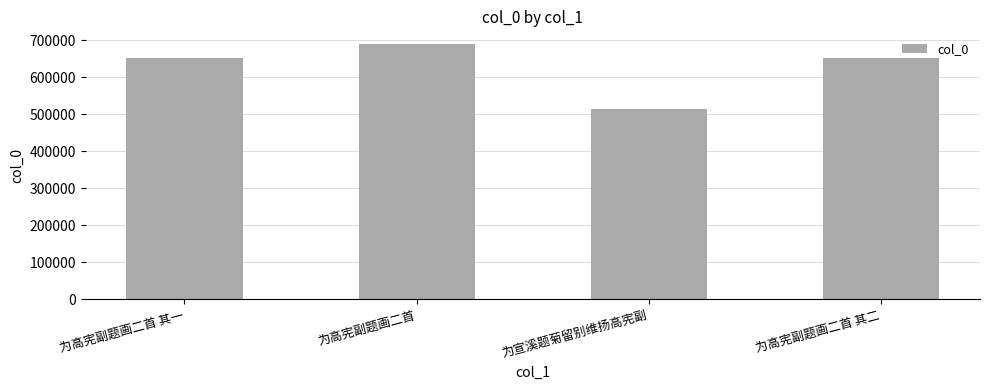

What is the difference between the second highest and minimum values?

138499